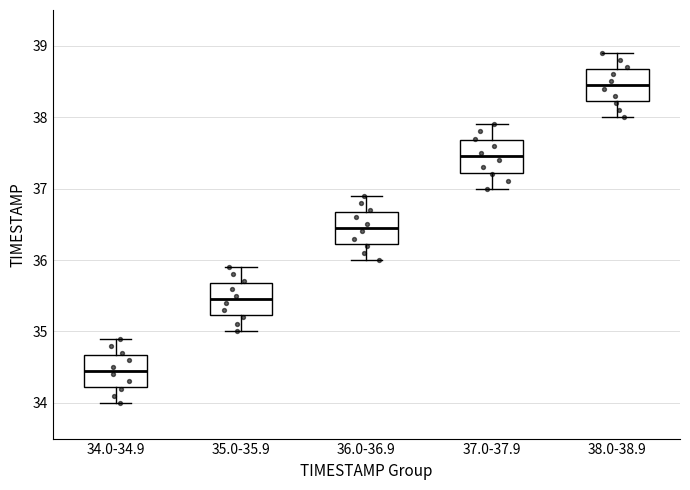

Where is the lower edge of the box for 35.0-35.9 on the y-axis? The values are not printed on the chart, so give them approximately, as read against the axis.

35.2